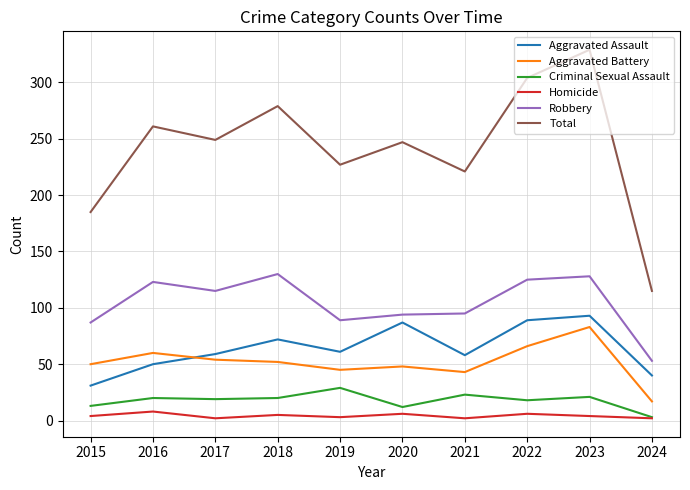

At which category does the chart reach its peak across all series?

2023